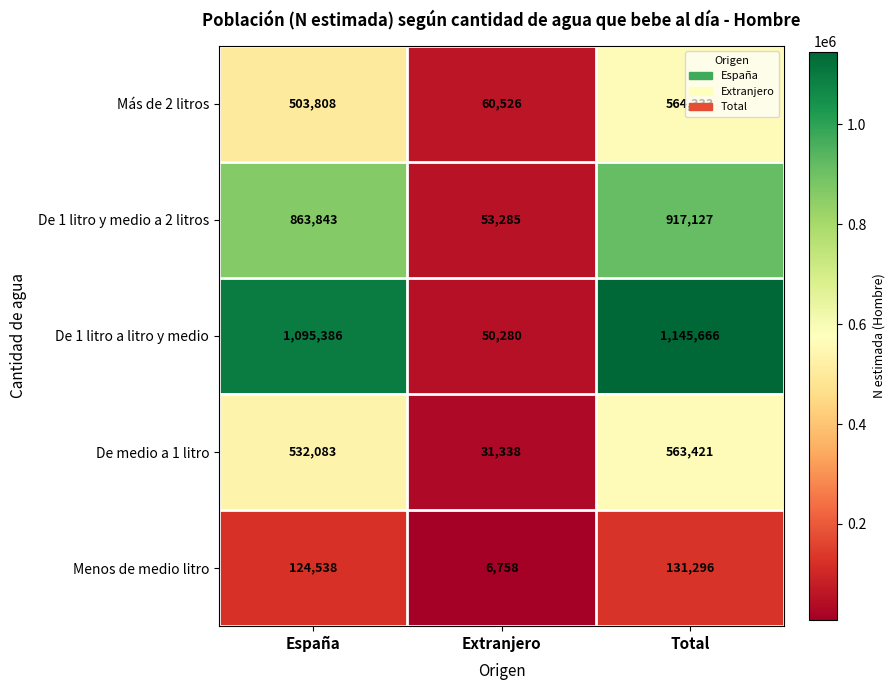

At España, list the series in order from smallest to largest.

Menos de medio litro, Más de 2 litros, De medio a 1 litro, De 1 litro y medio a 2 litros, De 1 litro a litro y medio